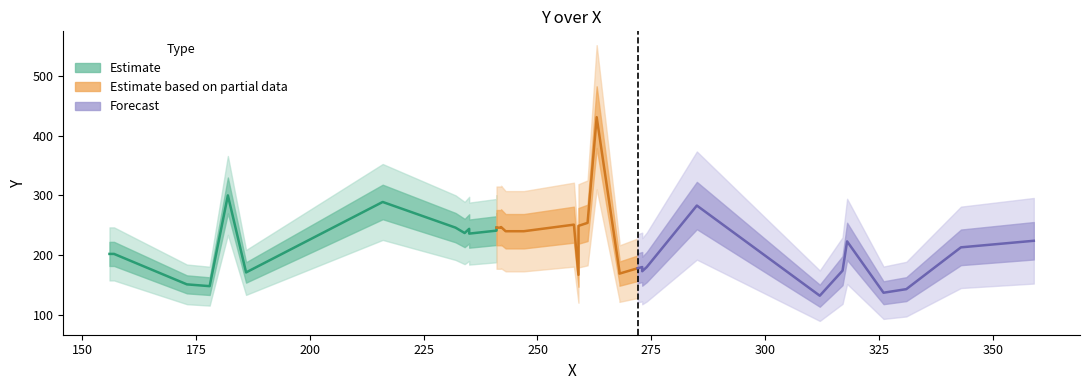

Does the chart display data point markers on the line(s)?

No